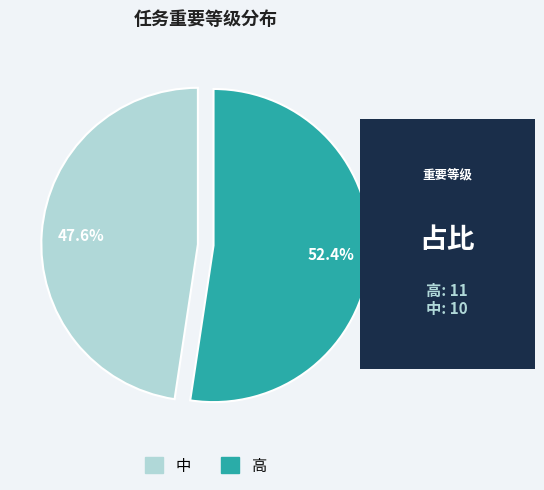

Which slice is the smallest?

中